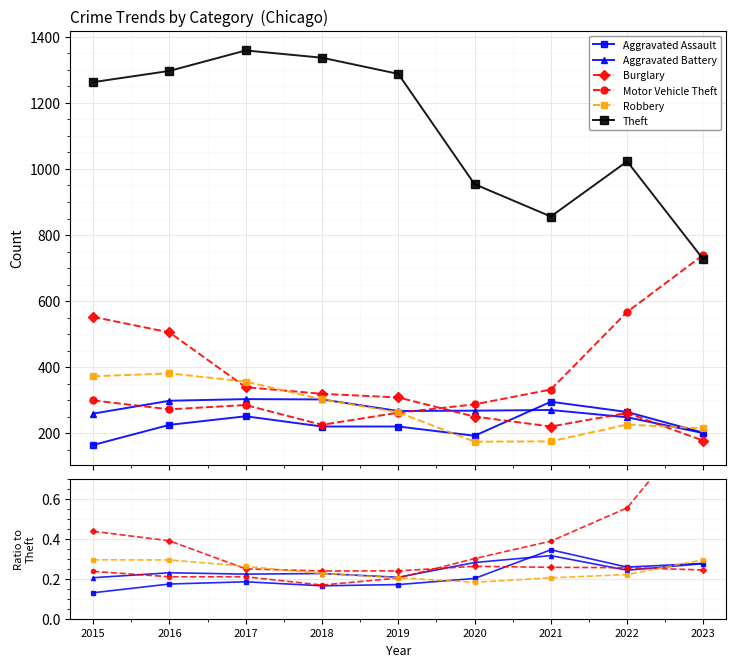

True or false: Aggravated Battery has a value of 0.2 at 2018.

True